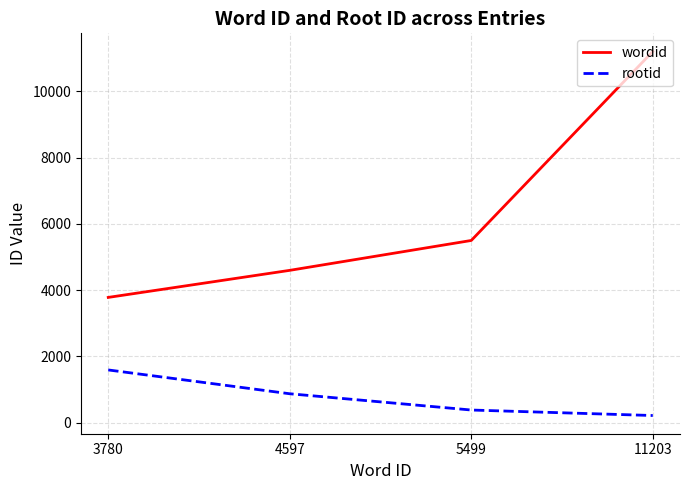

Does the chart have visible grid lines?

Yes